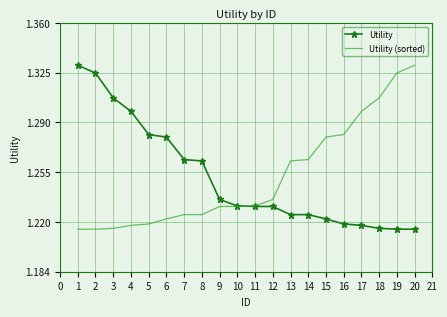

What is the difference between the Utility (sorted) values at 18 and 12?

0.1